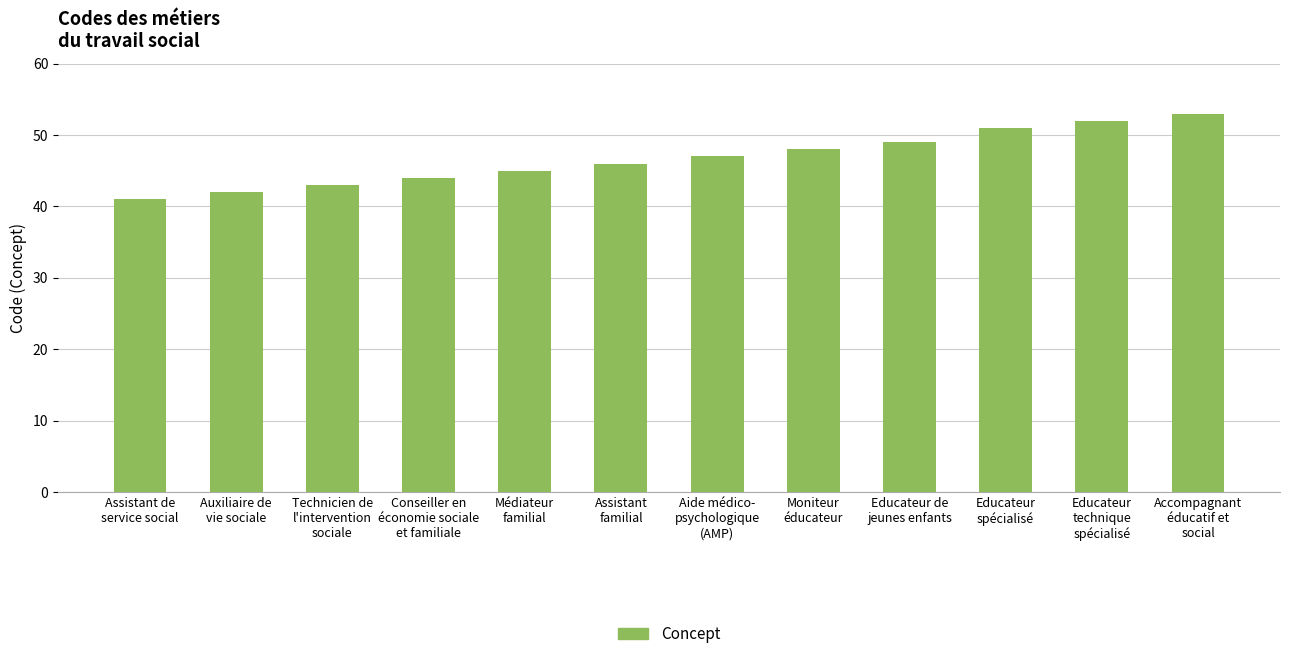

List the labels in order of value, smallest first.

Assistant de
service social, Auxiliaire de
vie sociale, Technicien de
l'intervention
sociale, Conseiller en
économie sociale
et familiale, Médiateur
familial, Assistant
familial, Aide médico-
psychologique
(AMP), Moniteur
éducateur, Educateur de
jeunes enfants, Educateur
spécialisé, Educateur
technique
spécialisé, Accompagnant
éducatif et
social